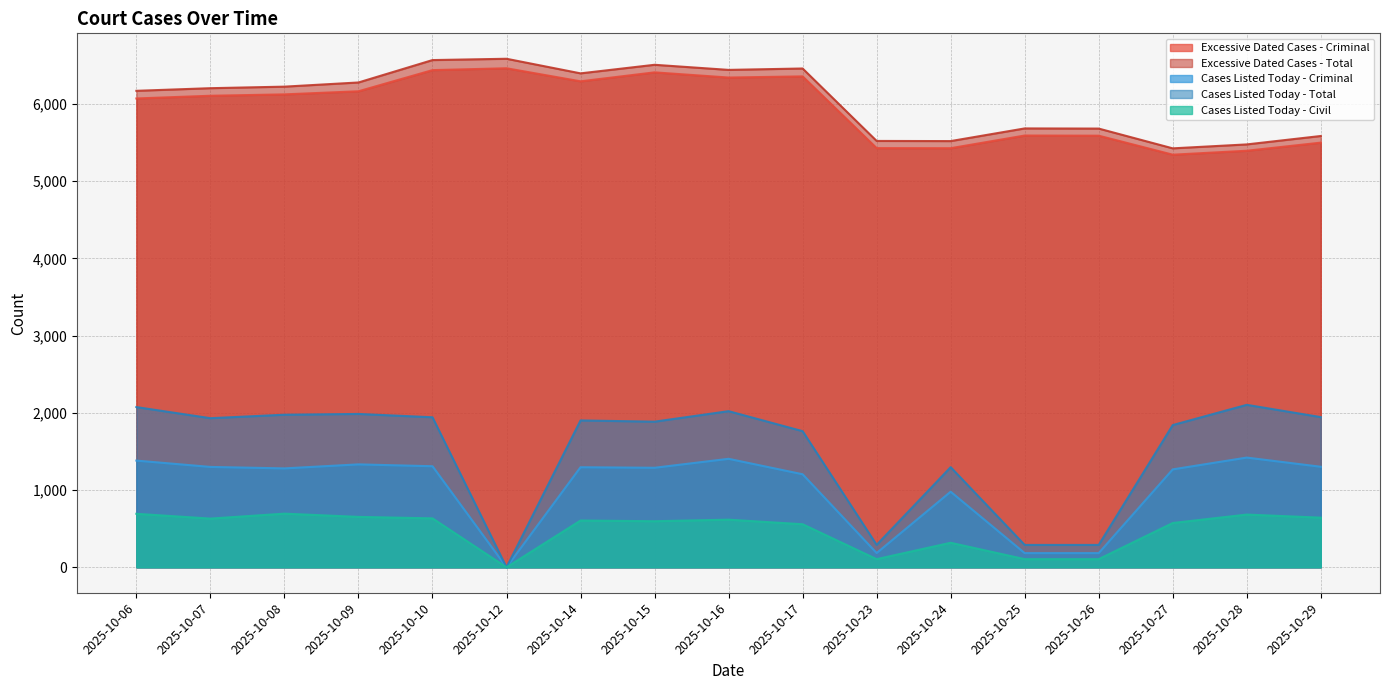

True or false: Cases Listed Today - Total has a value of 1288 at 2025-10-10.

False